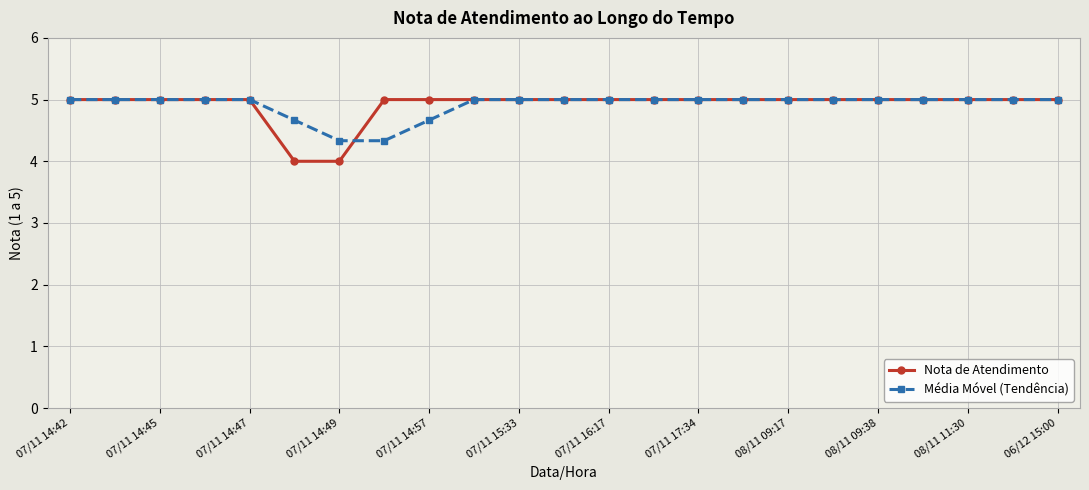

Does the chart have visible grid lines?

Yes